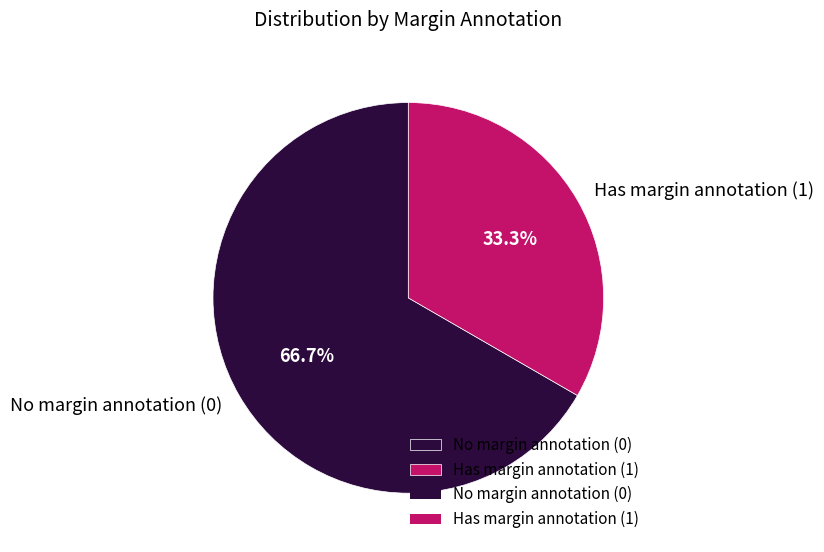

Does any single category account for the majority?

Yes